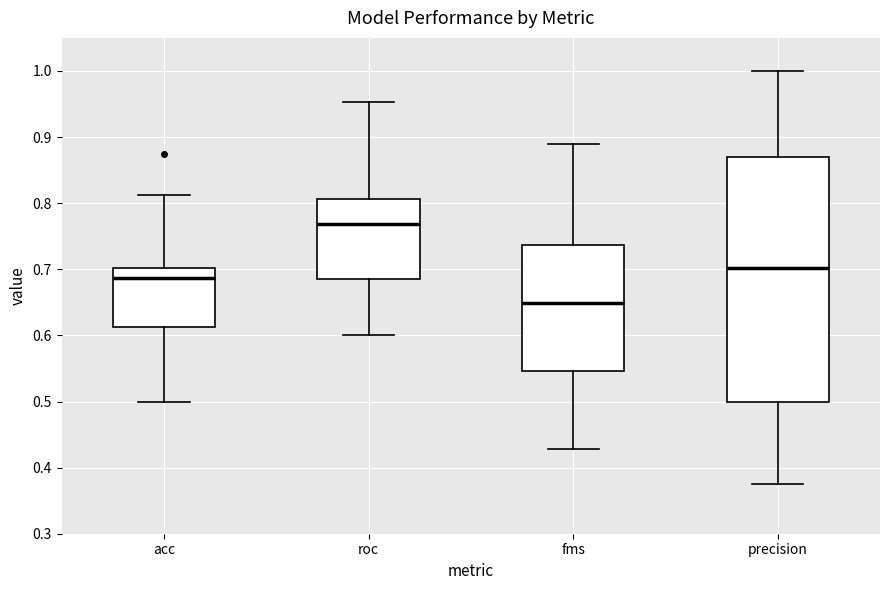

Which box is the tallest, from its lower edge to its upper edge?

precision